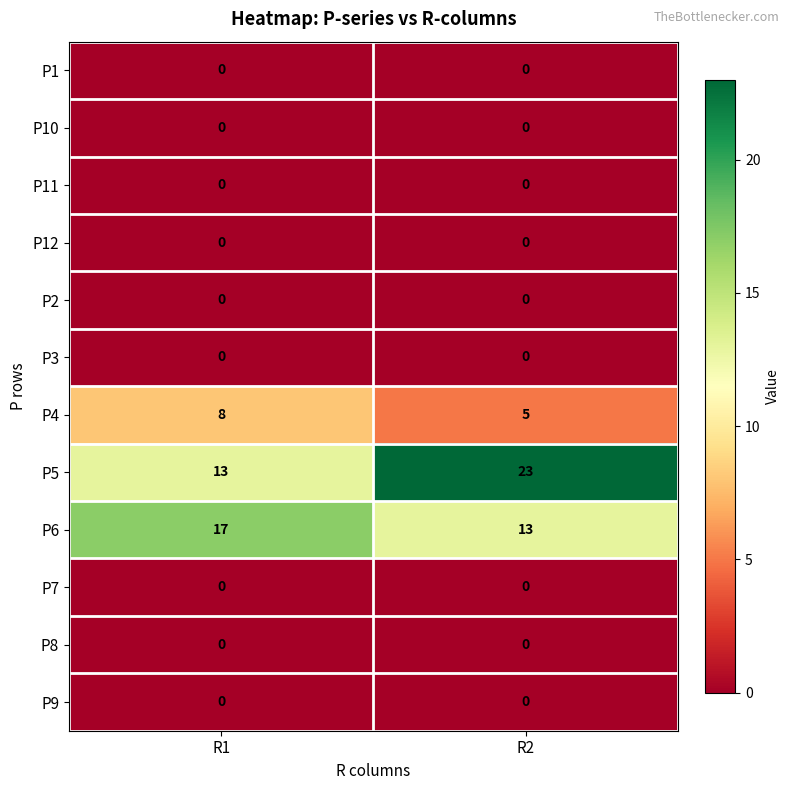

Is it true that P1 equals 0 at R2?

True